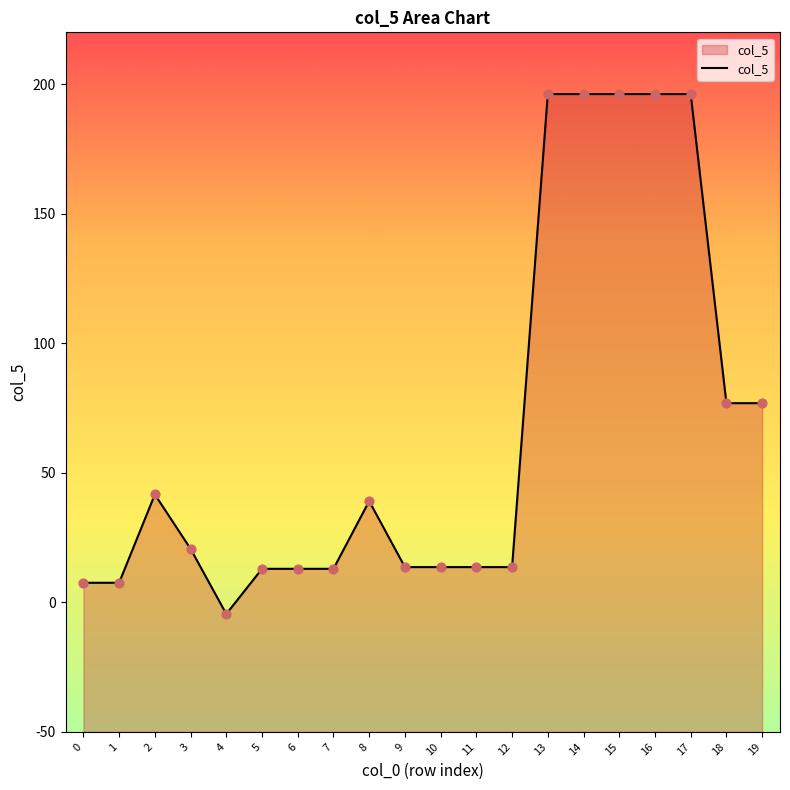

What is the change in value from 1 to 16?

+188.6